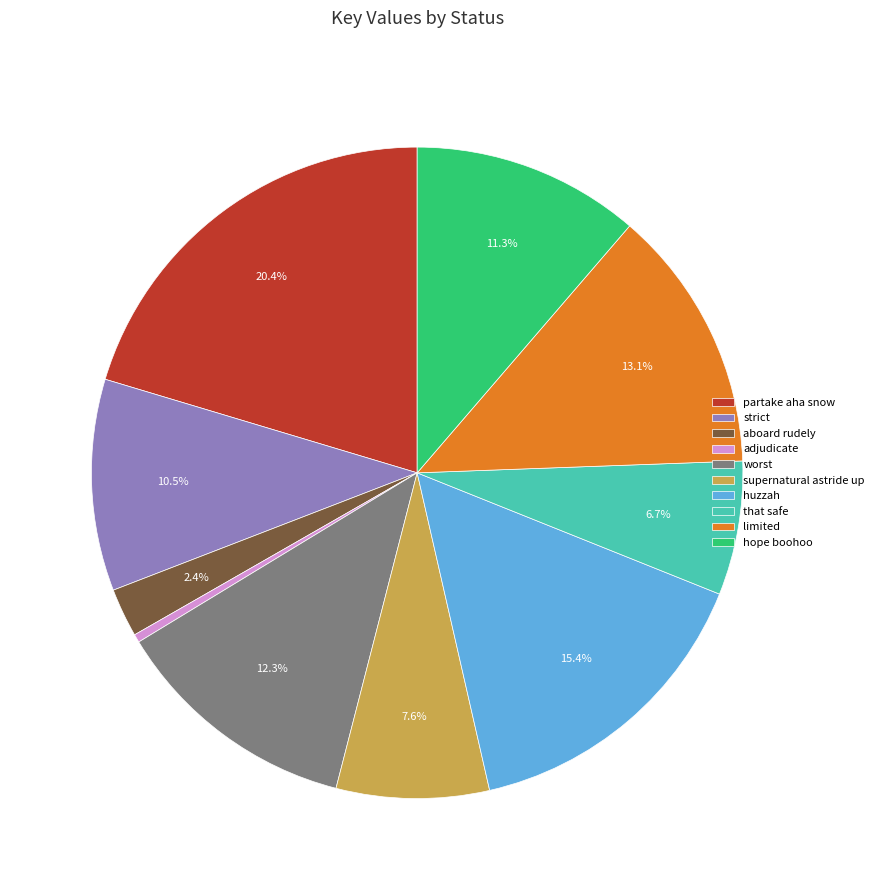

How many slices are in this pie chart?

10